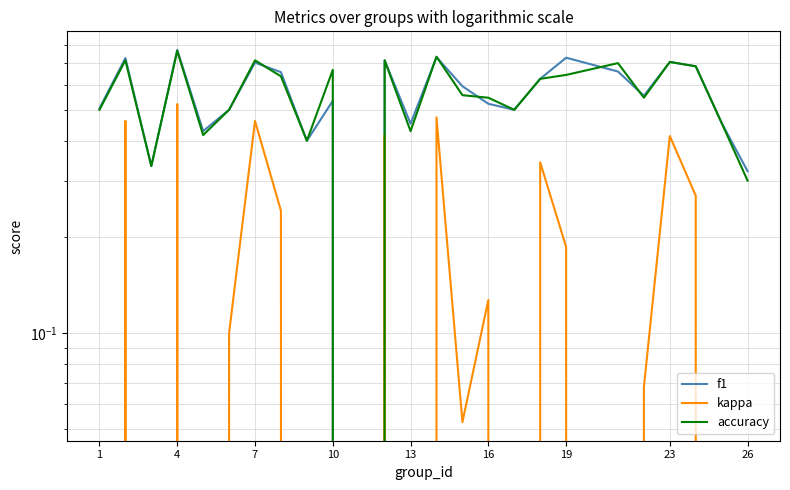

What is the spread (max minus min) of values at 16?

0.4